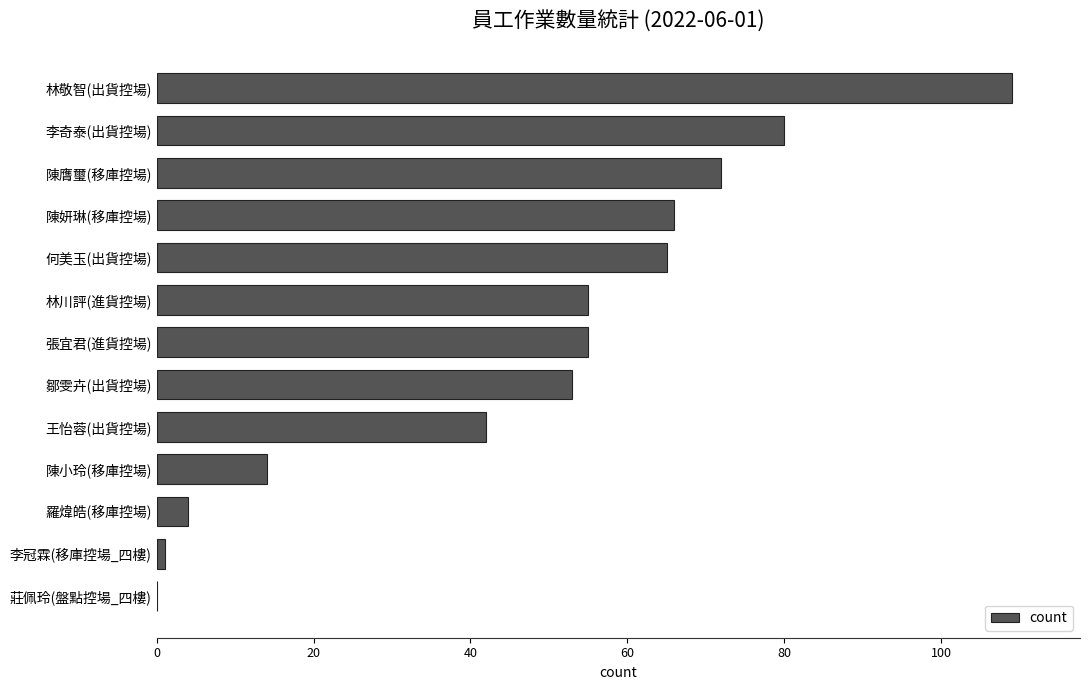

Read the value at 林敬智(出貨控場), to the nearest 10.

110